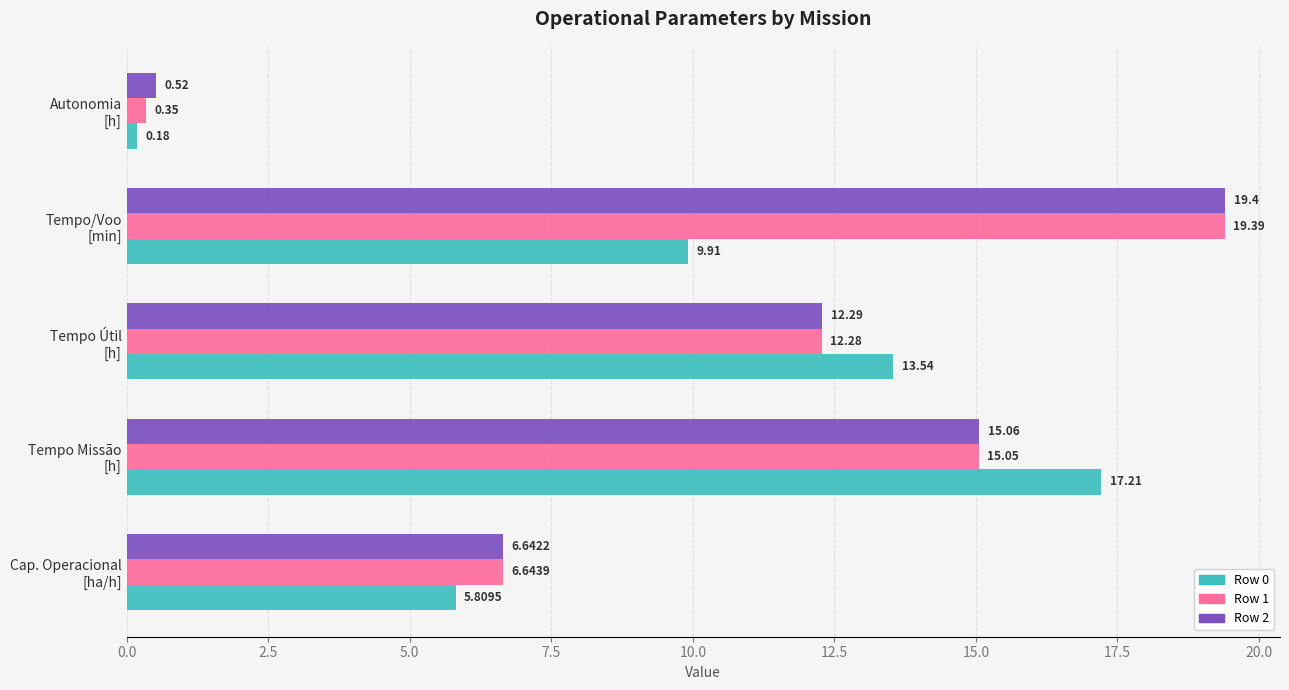

What is the maximum value for Row 1?

19.4